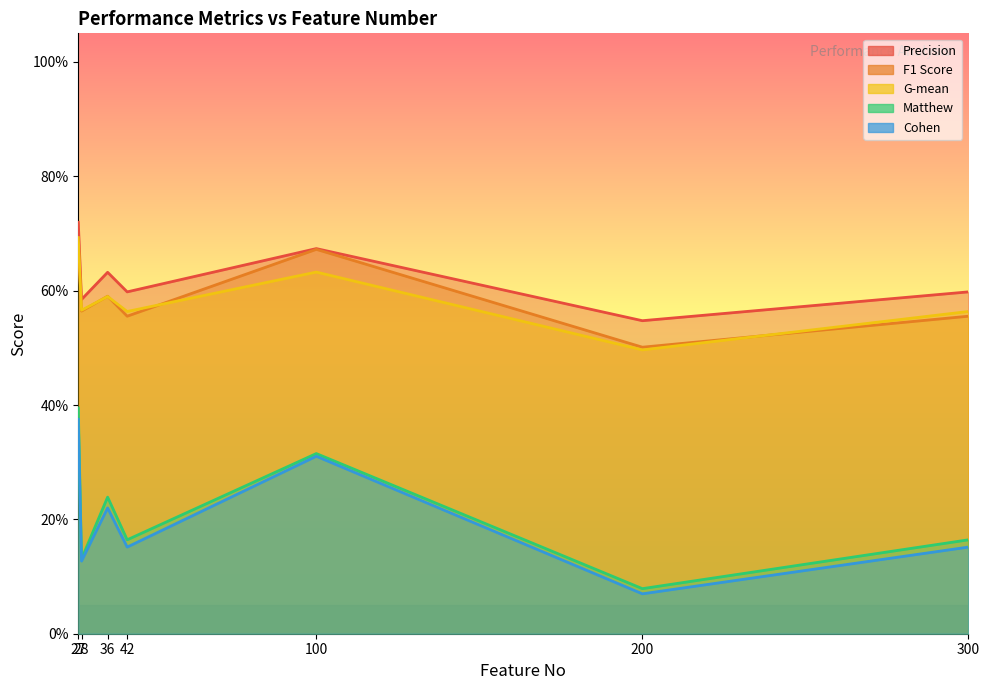

True or false: Cohen and Precision intersect in this chart.

False